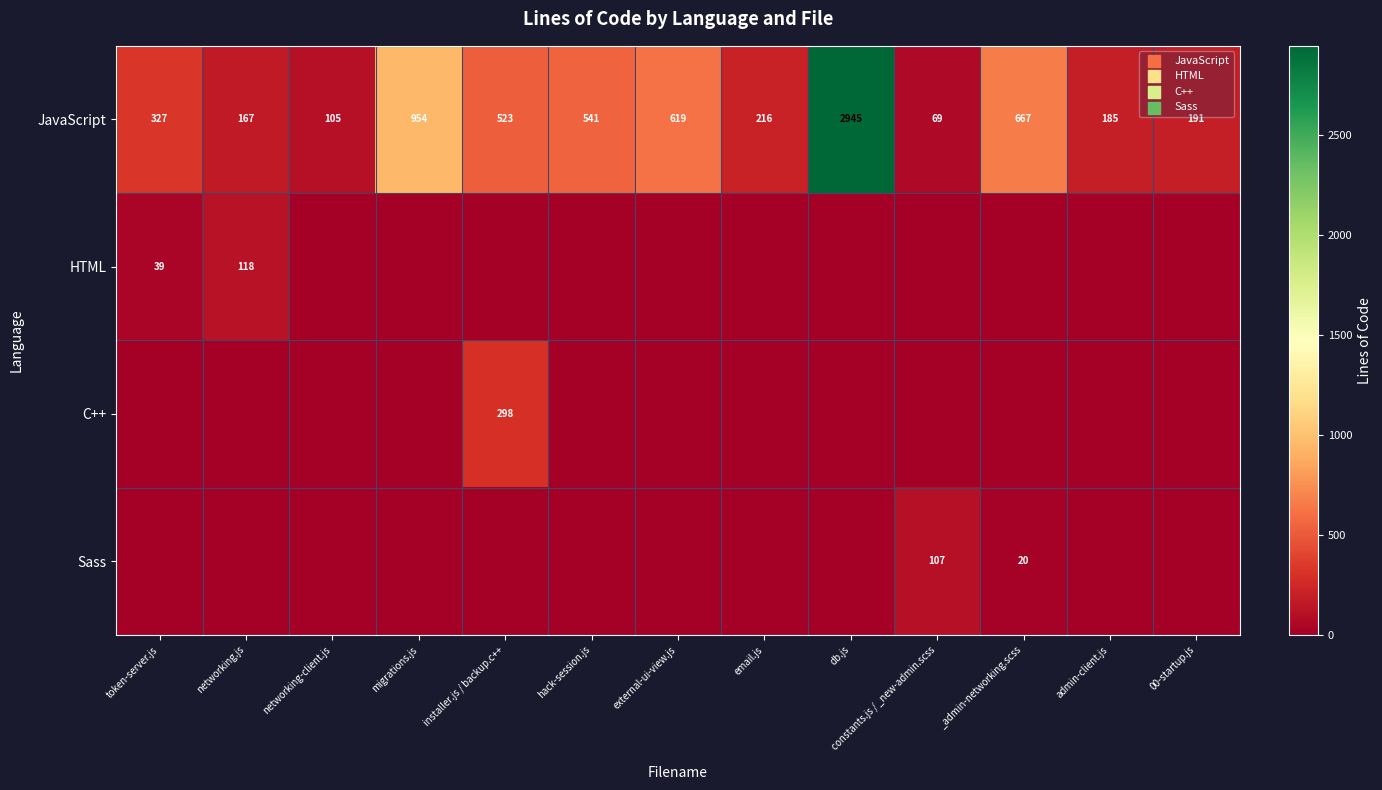

The JavaScript series shows 105 at networking-client.js. True or false?

True